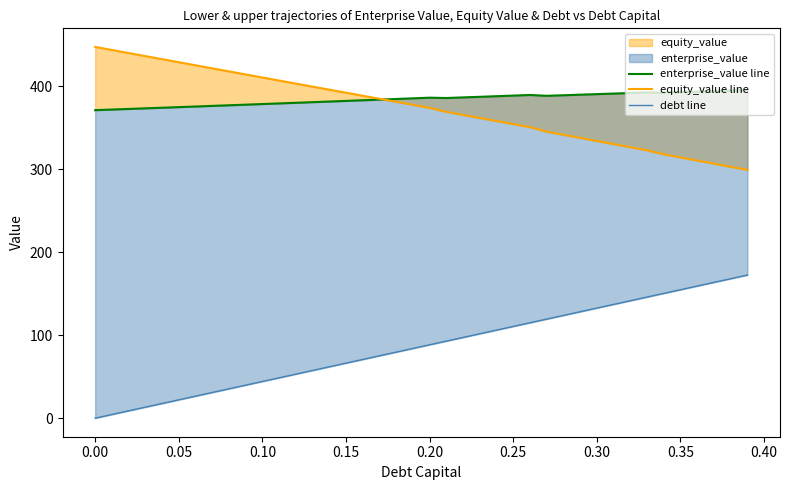

What is the difference between the maximum and minimum values in the enterprise_value line series?

24.3